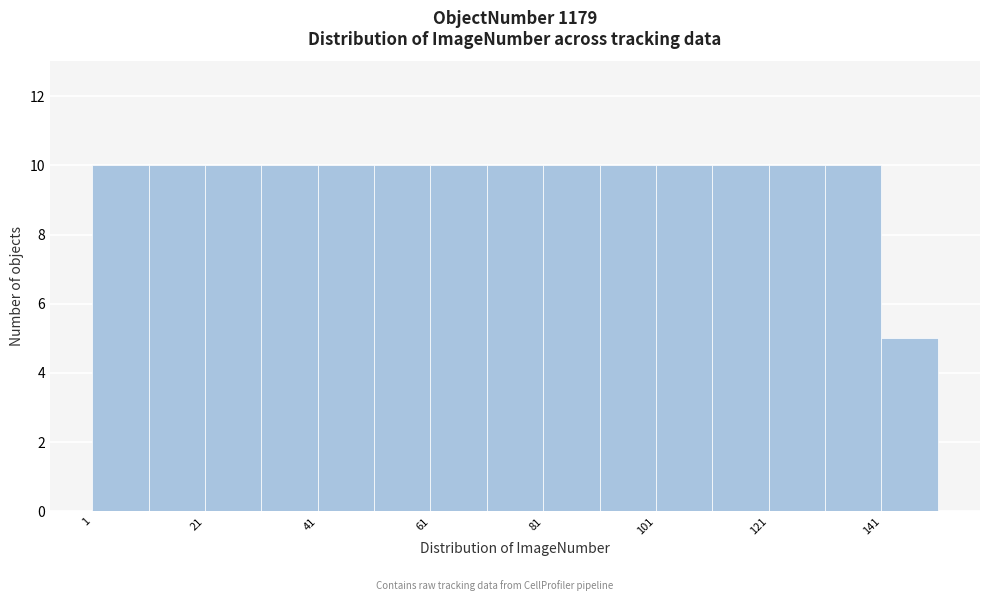

Reading left to right, list every bar in this chart as the range it spans on the x-axis followed by its height. Neither the bar edges nor the heights are printed on the chart, so give them approximately, as read against the axes.

1 to 11: 10
11 to 21: 10
21 to 31: 10
31 to 41: 10
41 to 51: 10
51 to 61: 10
61 to 71: 10
71 to 81: 10
81 to 91: 10
91 to 101: 10
101 to 111: 10
111 to 121: 10
121 to 131: 10
131 to 141: 10
141 to 151: 5